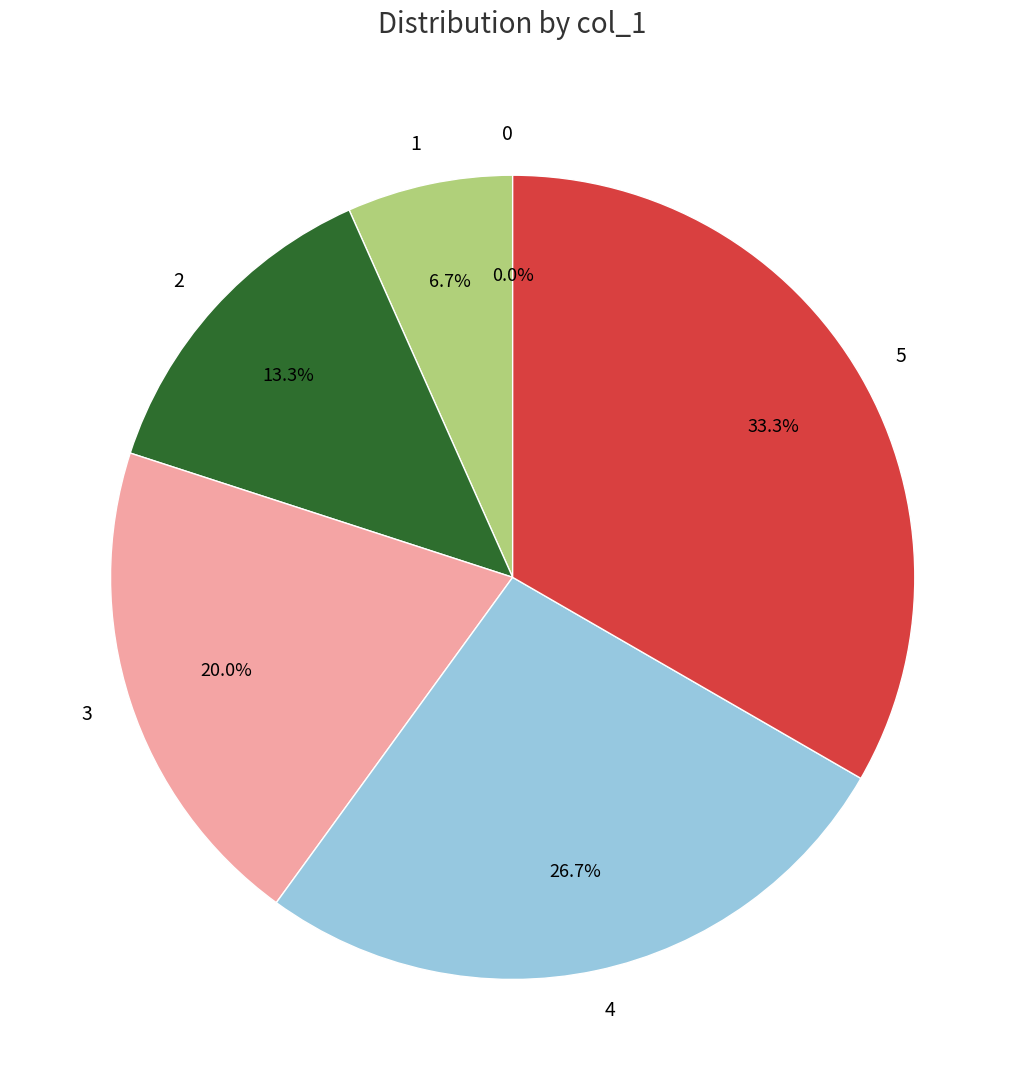

Count the number of slices in the pie.

6